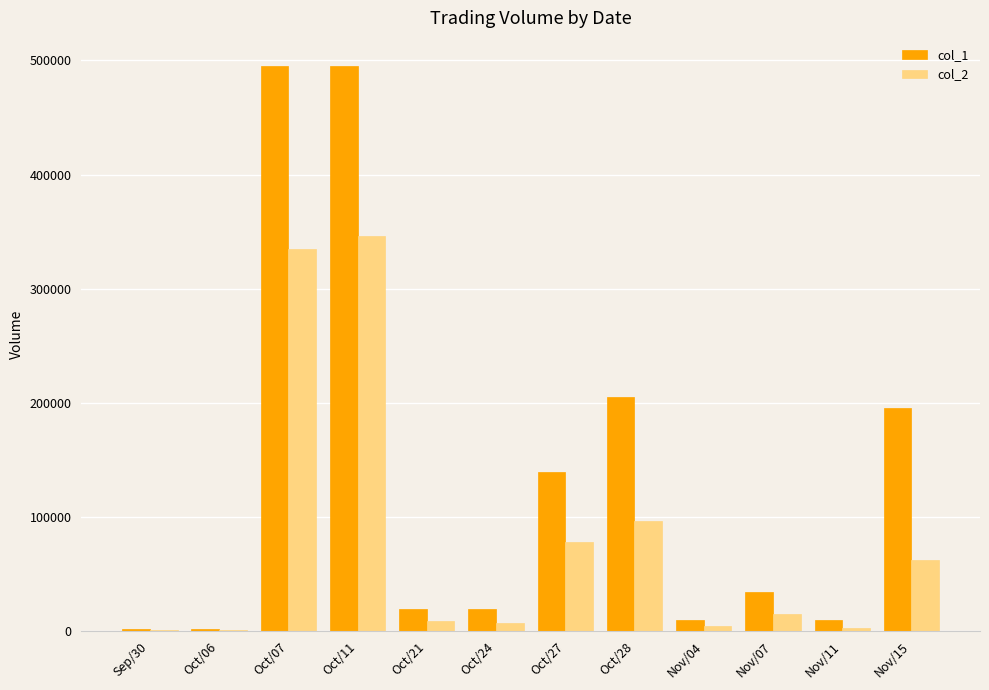

The value of col_1 at Oct/11 is 495000. True or false?

True